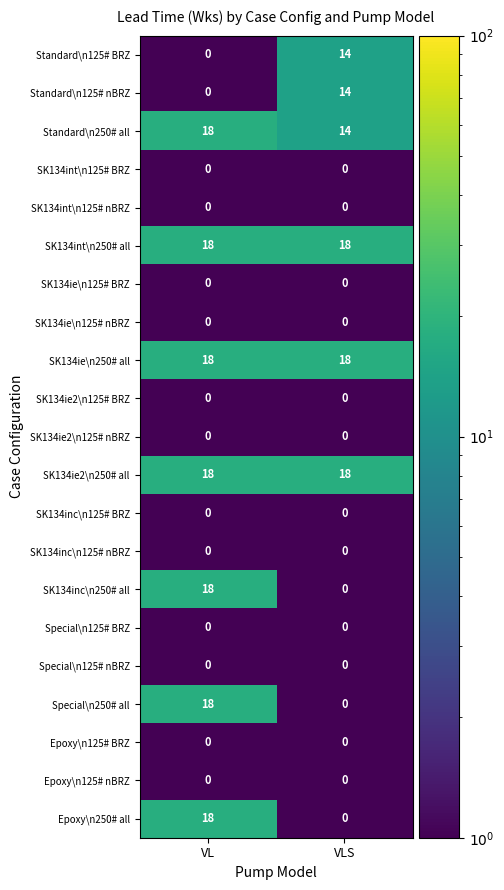

At how many categories does at least one series exceed 3?

2